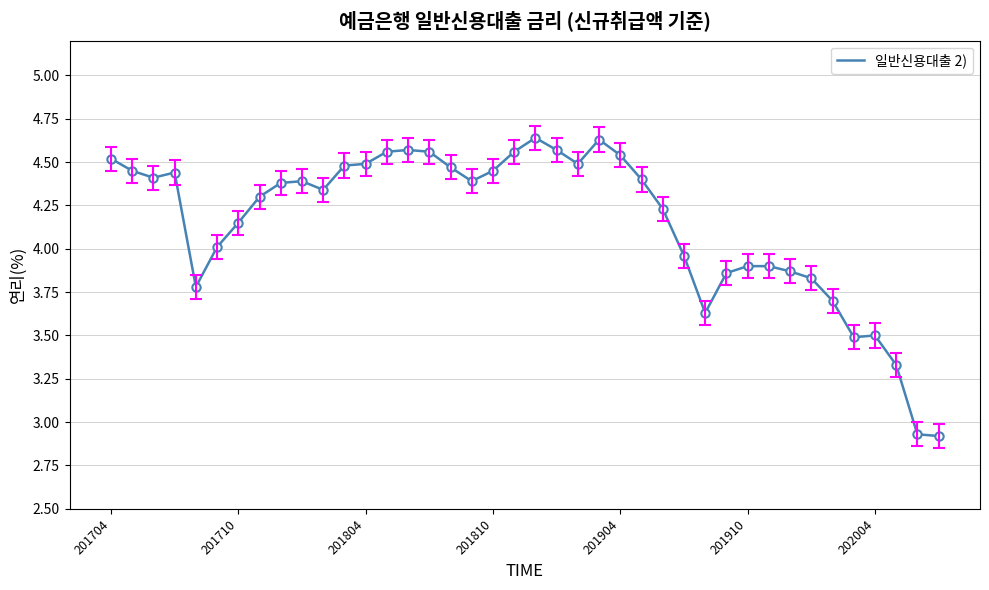

Does the chart have visible grid lines?

Yes